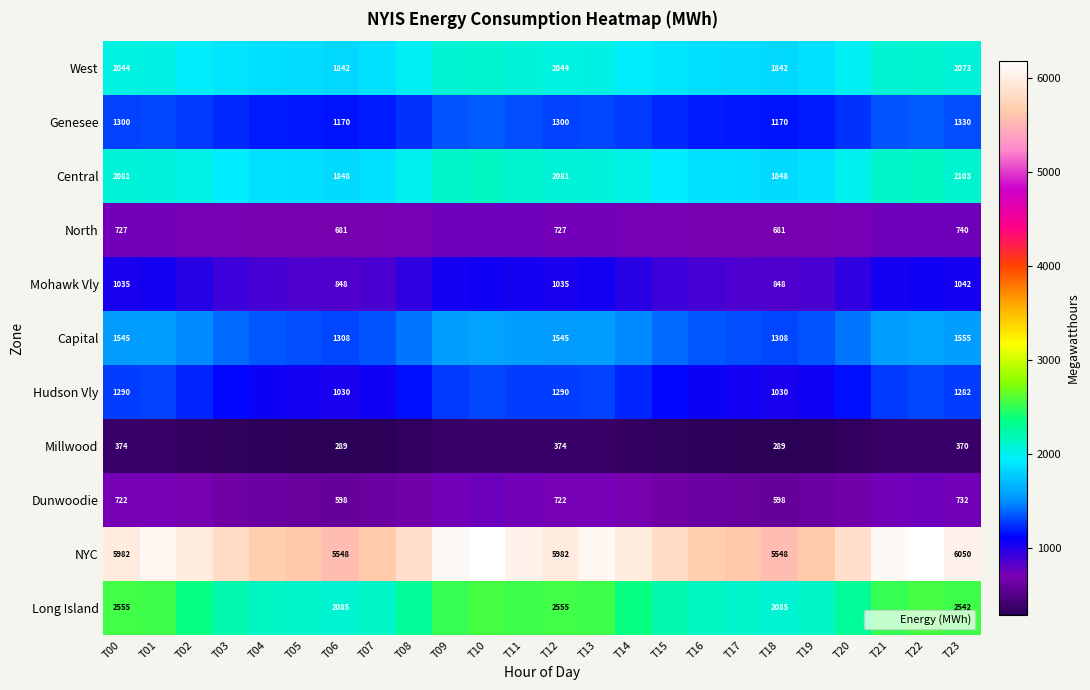

The Central series shows 2081 at T00. True or false?

True